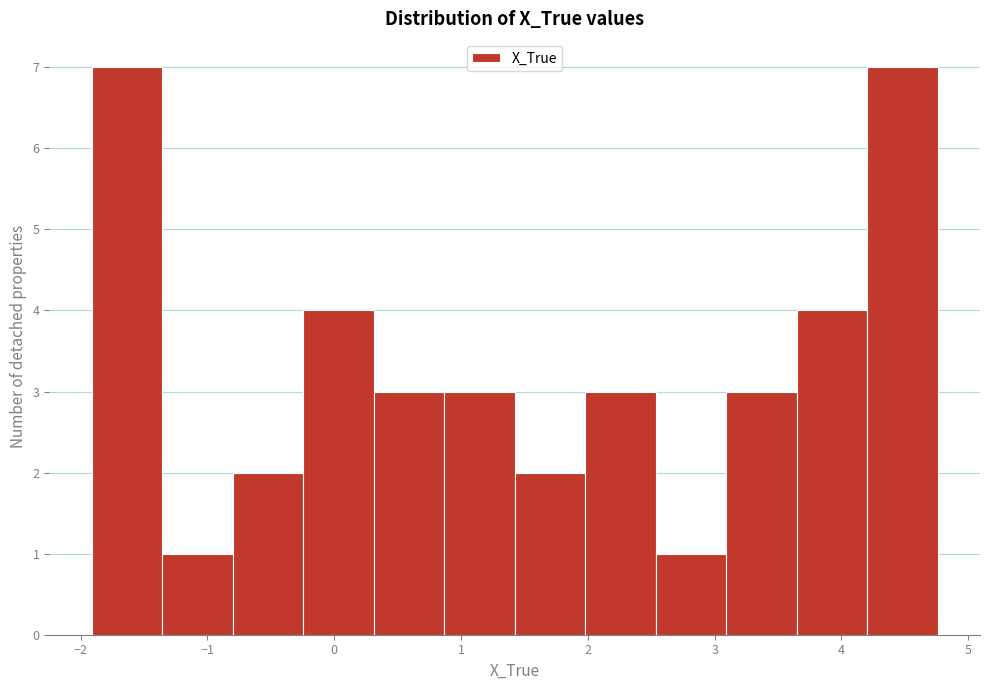

Reading left to right, list every bar in this chart as the range it spans on the x-axis followed by its height. Neither the bar edges nor the heights are printed on the chart, so give them approximately, as read against the axes.

-1.9 to -1.4: 7
-1.4 to -0.8: 1
-0.8 to -0.2: 2
-0.2 to 0.3: 4
0.3 to 0.9: 3
0.9 to 1.4: 3
1.4 to 2.0: 2
2.0 to 2.5: 3
2.5 to 3.1: 1
3.1 to 3.6: 3
3.6 to 4.2: 4
4.2 to 4.8: 7